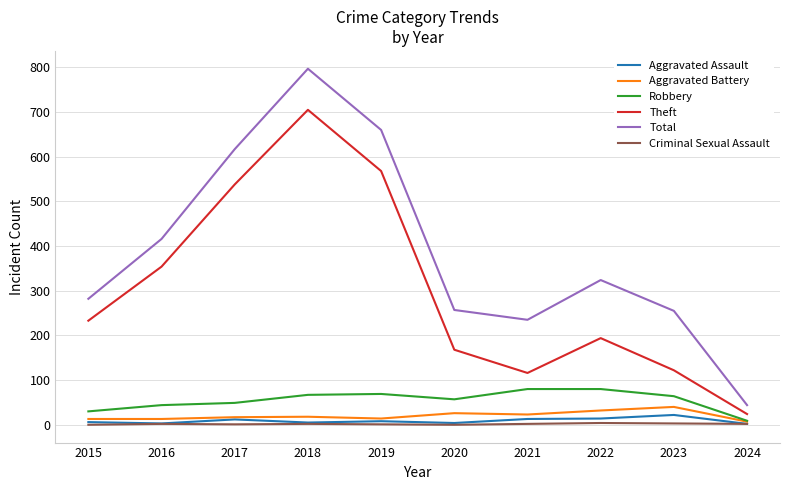

Where is Theft nearest to the value 364?

2016